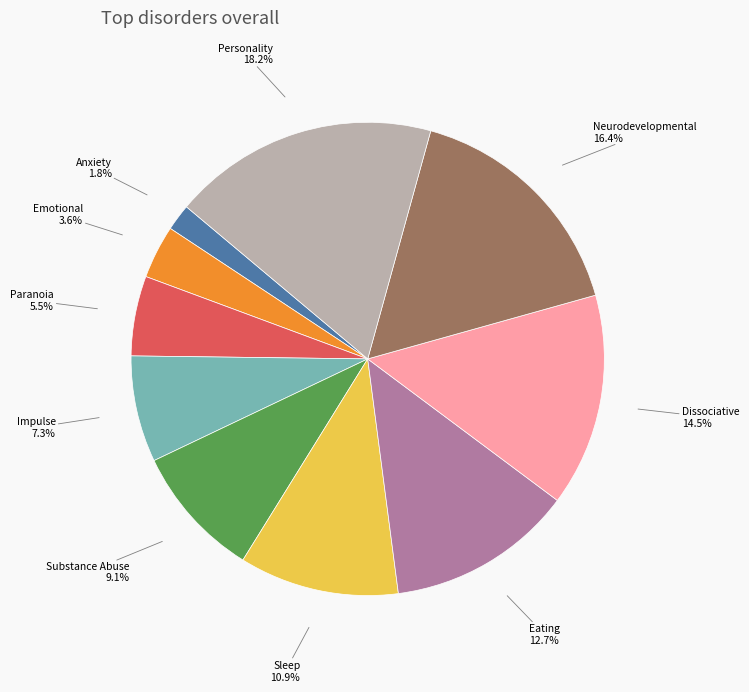

Is there a majority slice in this chart?

No